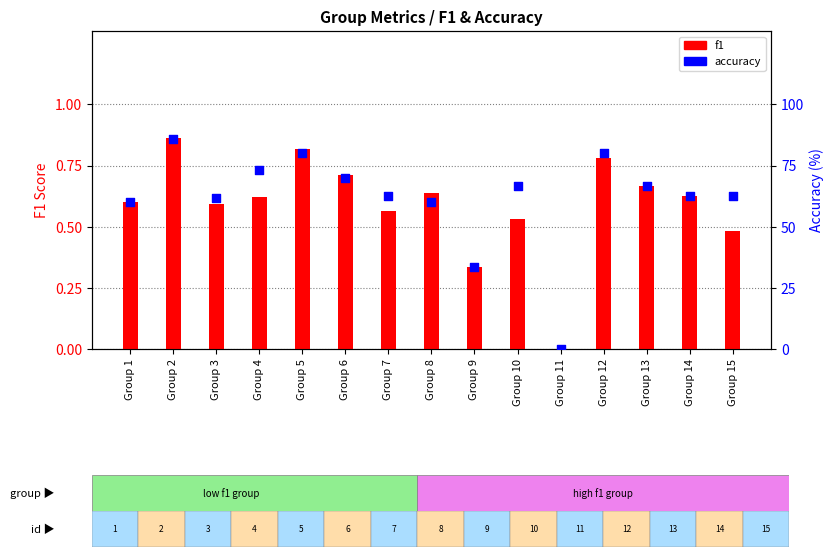

At how many categories does at least one series exceed 81?

1